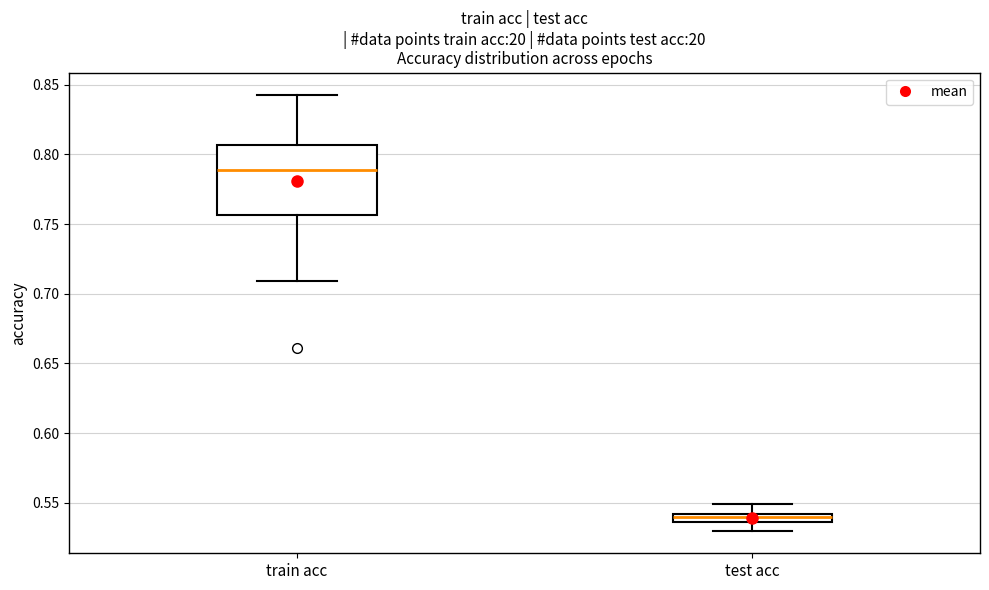

Which box's median line is the highest?

train acc